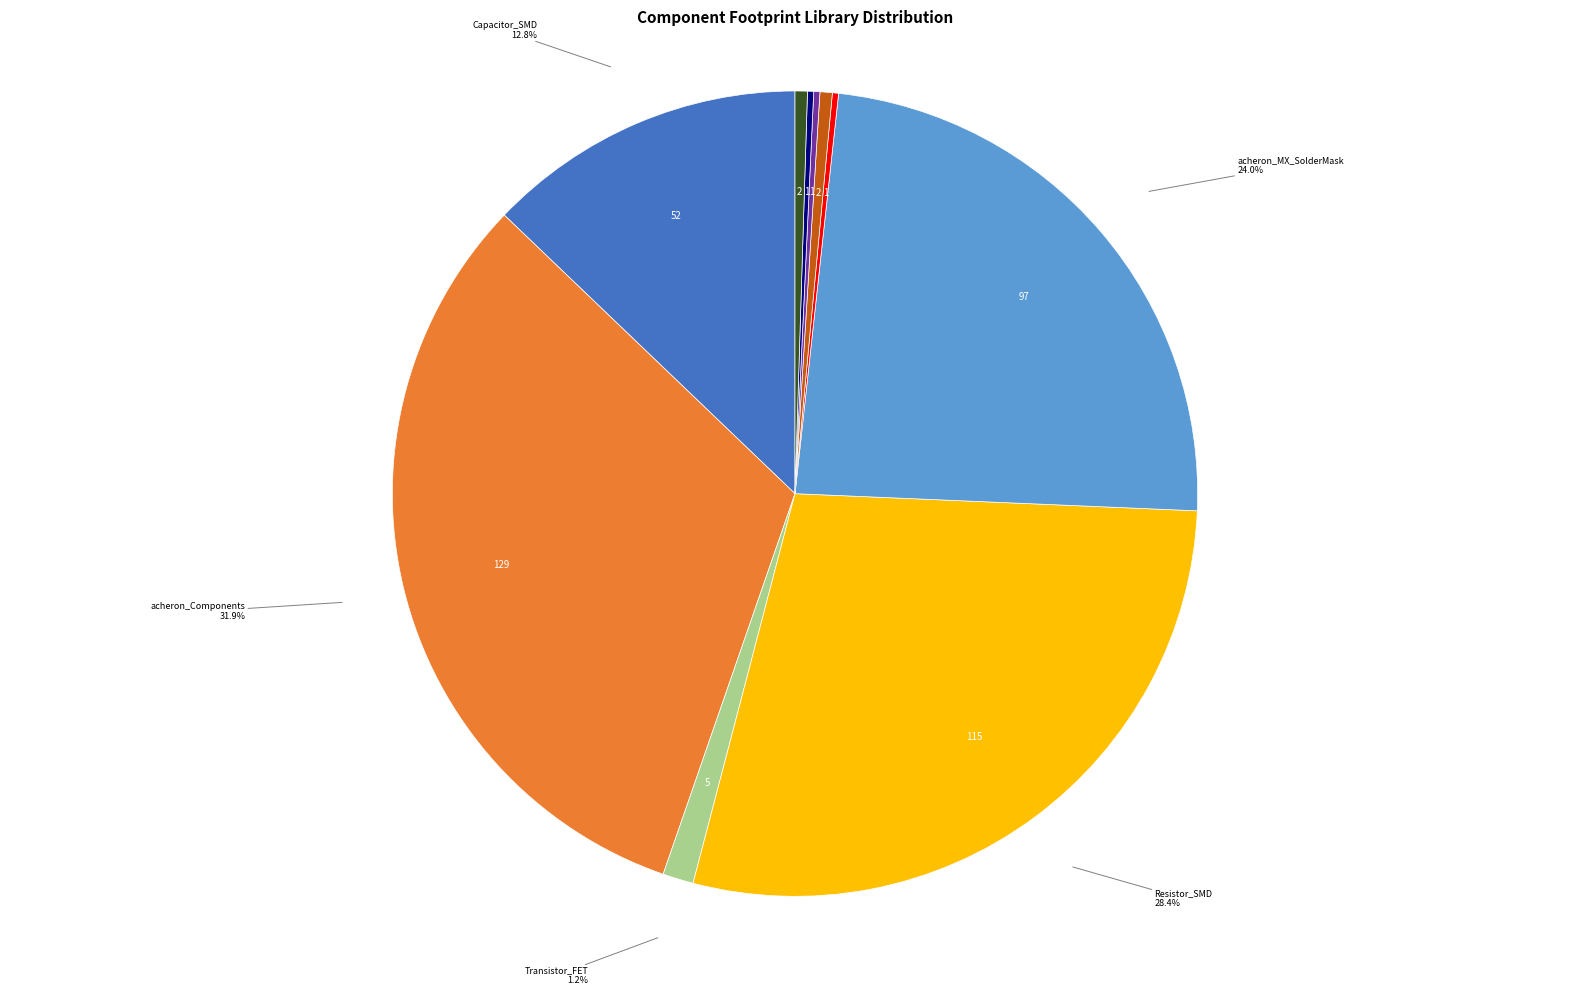

Is there any slice that represents more than half of the pie?

No